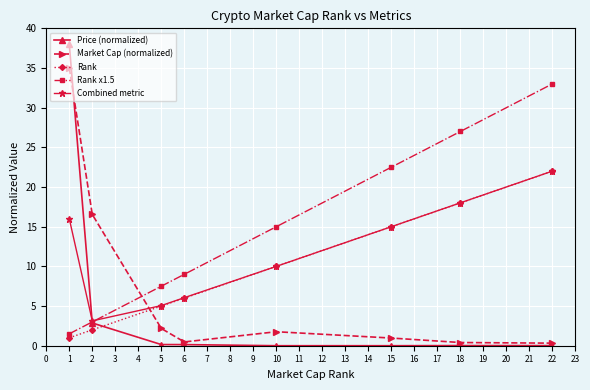

After their last crossing, which series has the higher values: Market Cap (normalized) or Rank x1.5?

Rank x1.5